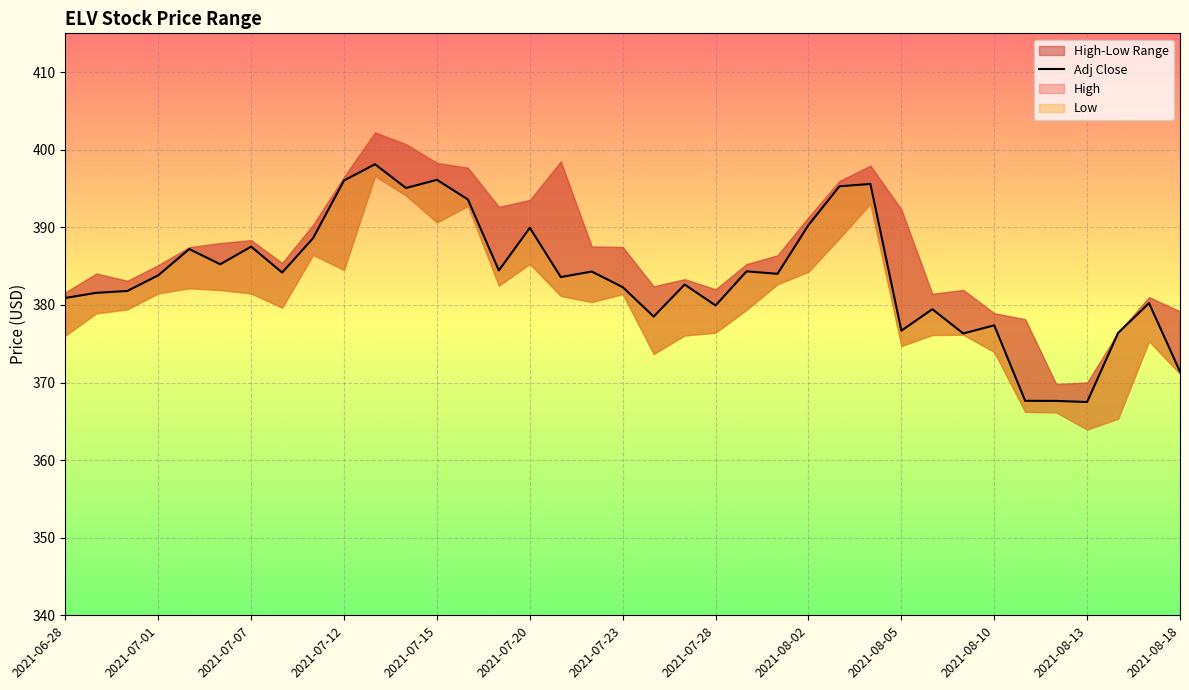

How many values are below 383?

17